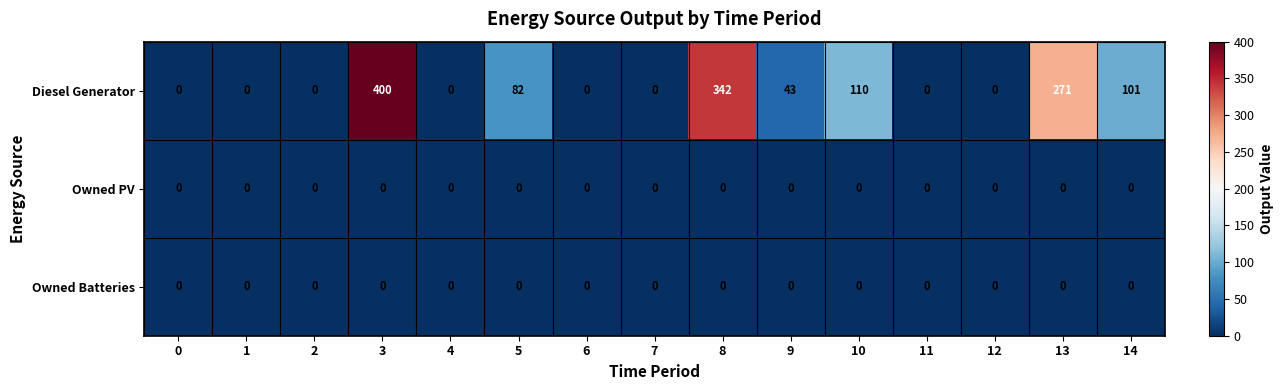

Which label corresponds to the largest value in the chart?

3